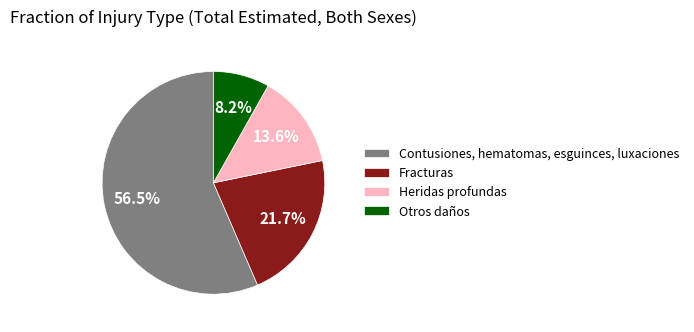

To the nearest percent, what is the average slice percentage?

25%